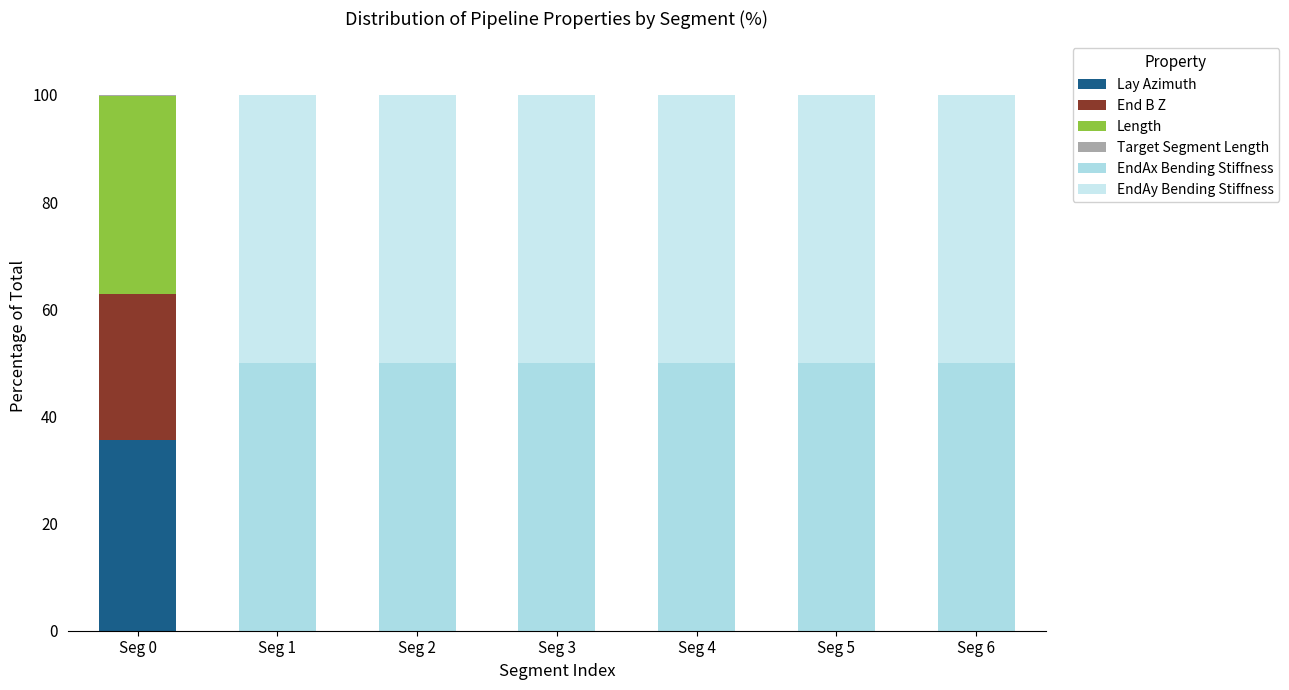

The EndAy Bending Stiffness series shows 50.0 at Seg 3. True or false?

True